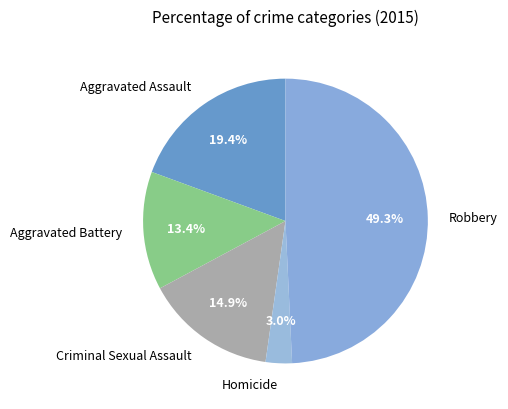

What percentage do Aggravated Battery and Aggravated Assault together represent?

32.8%